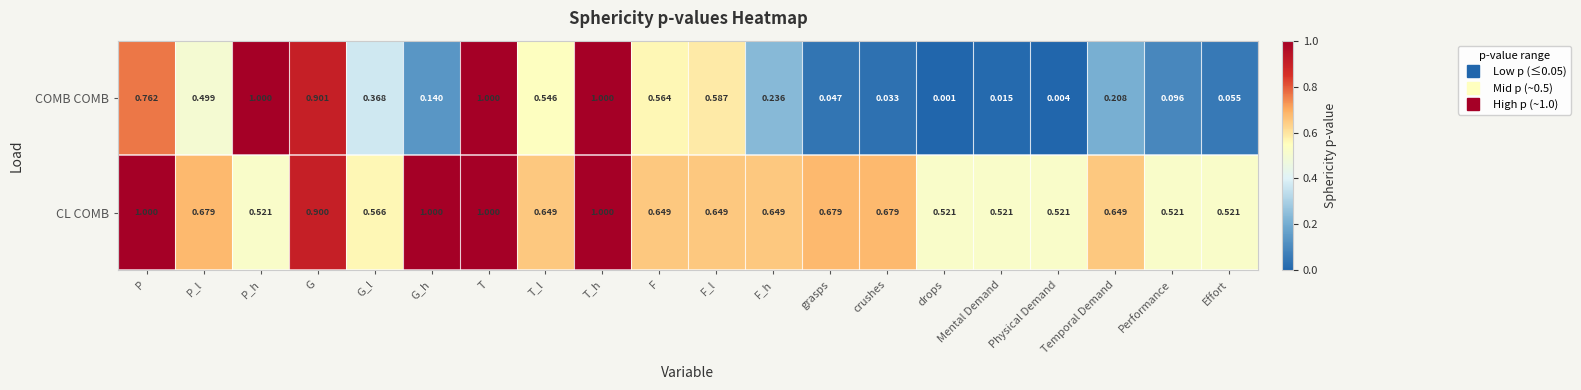

Where is COMB COMB nearest to the value 0?

drops